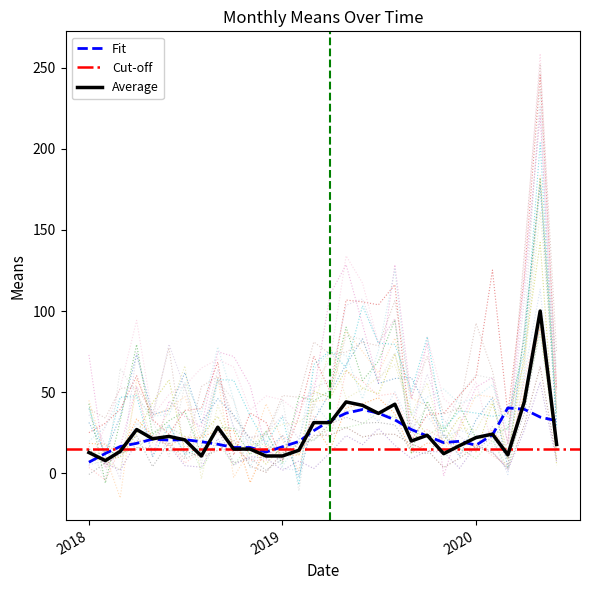

The chart shows a value of 13.3 at 2019-04-01. True or false?

False